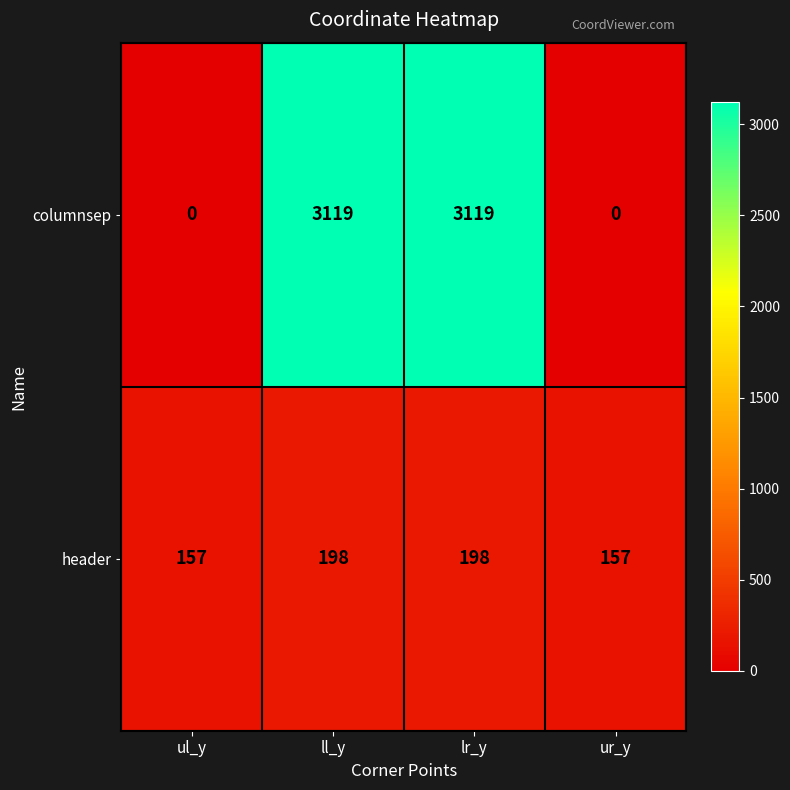

What is the difference between the second highest and second lowest values in the header series?

41